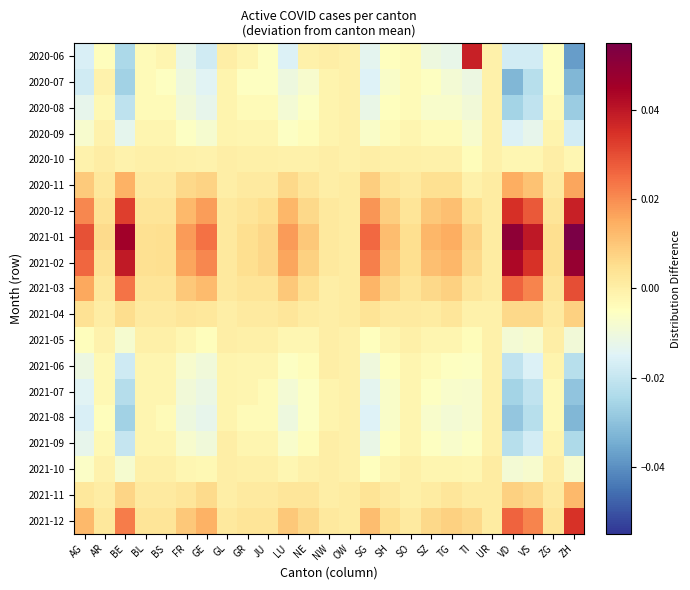

How many data points does each series have?

25